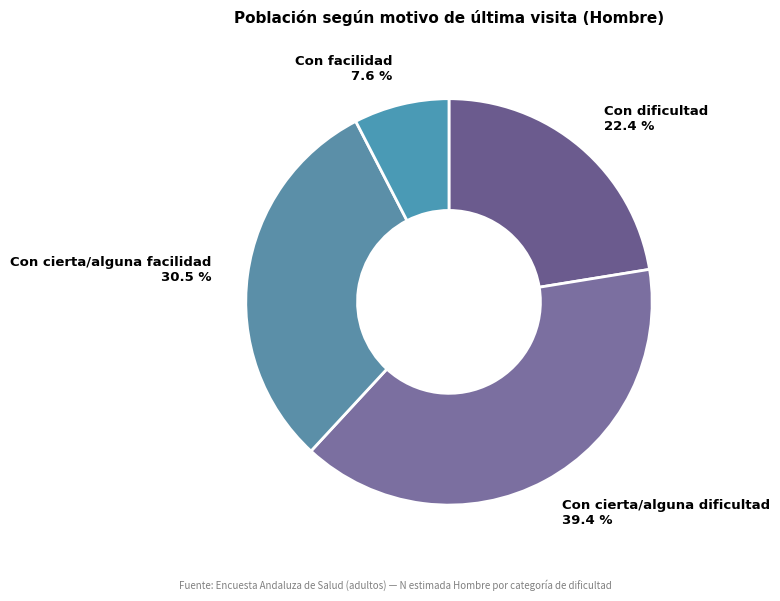

Does Con dificultad account for over 50% of the chart?

No